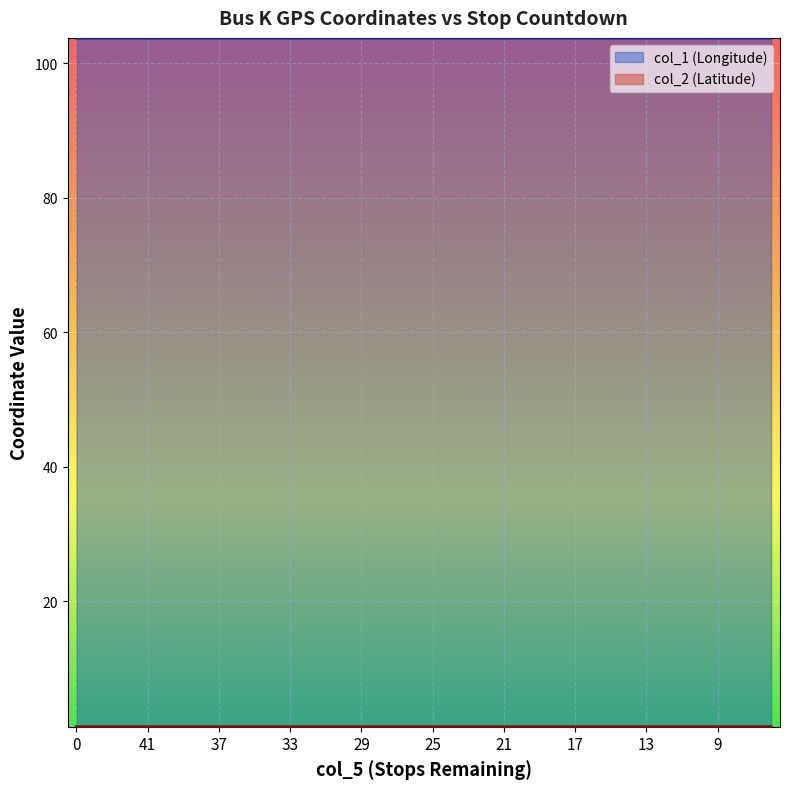

What is the total value across all series at 35?

105.1